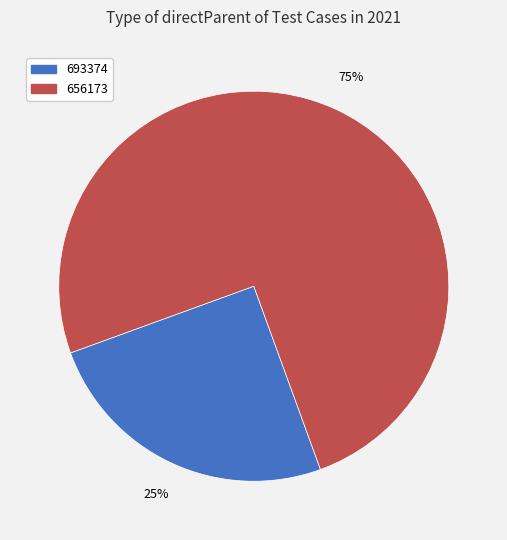

To the nearest percent, what is the average slice percentage?

50%